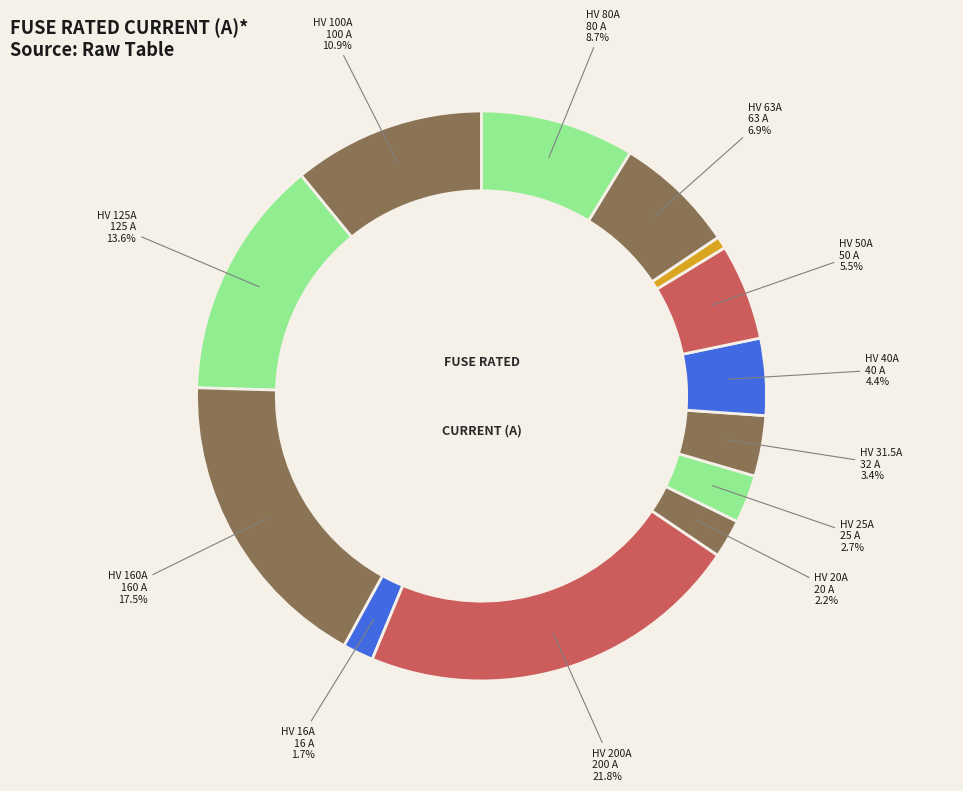

Count the number of slices in the pie.

13